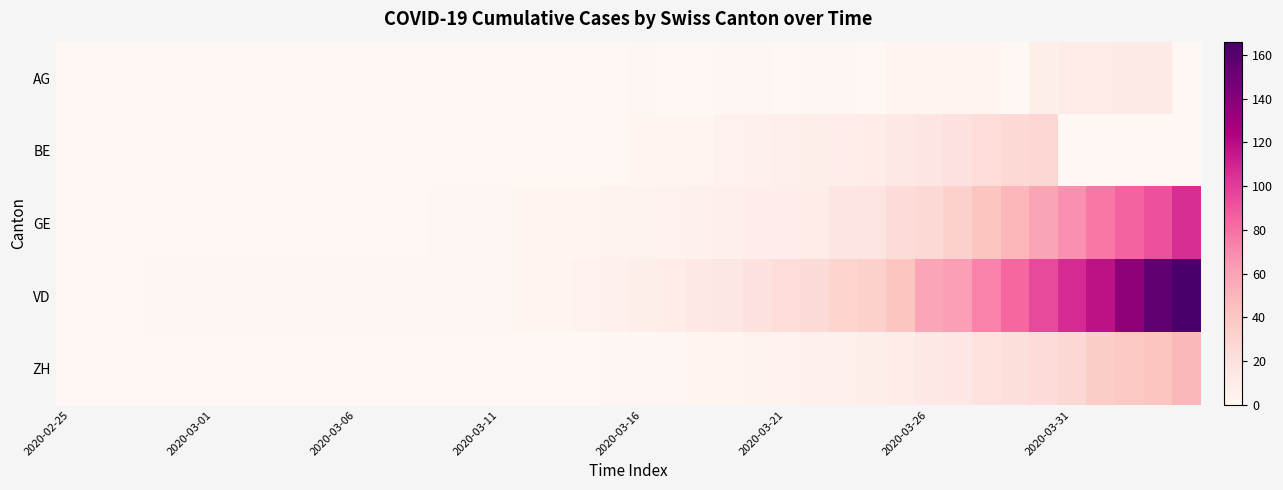

List the series in order of their peak value, lowest first.

AG, BE, ZH, GE, VD